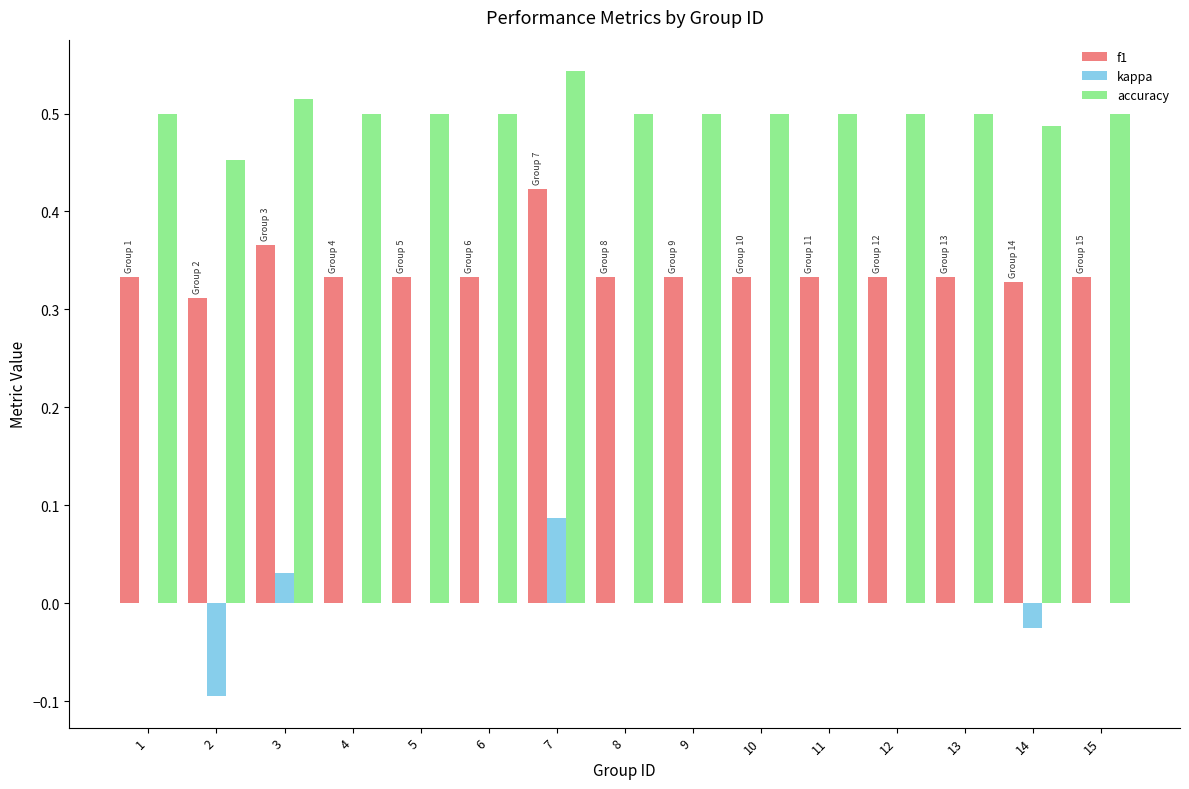

What is the sum of the accuracy values at 2 and 10?

1.0